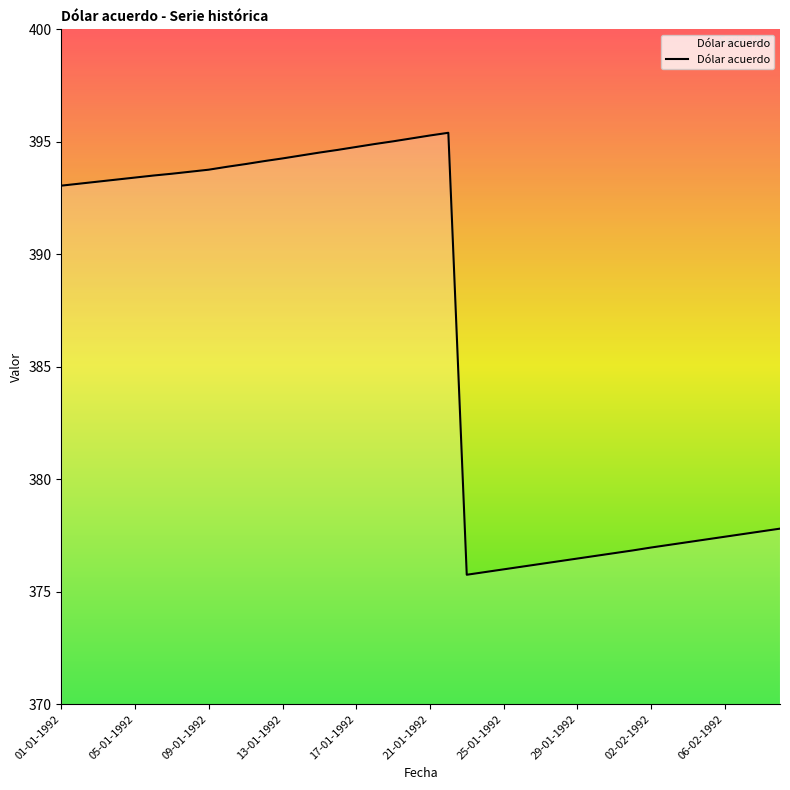

What is the greatest value displayed?

395.4